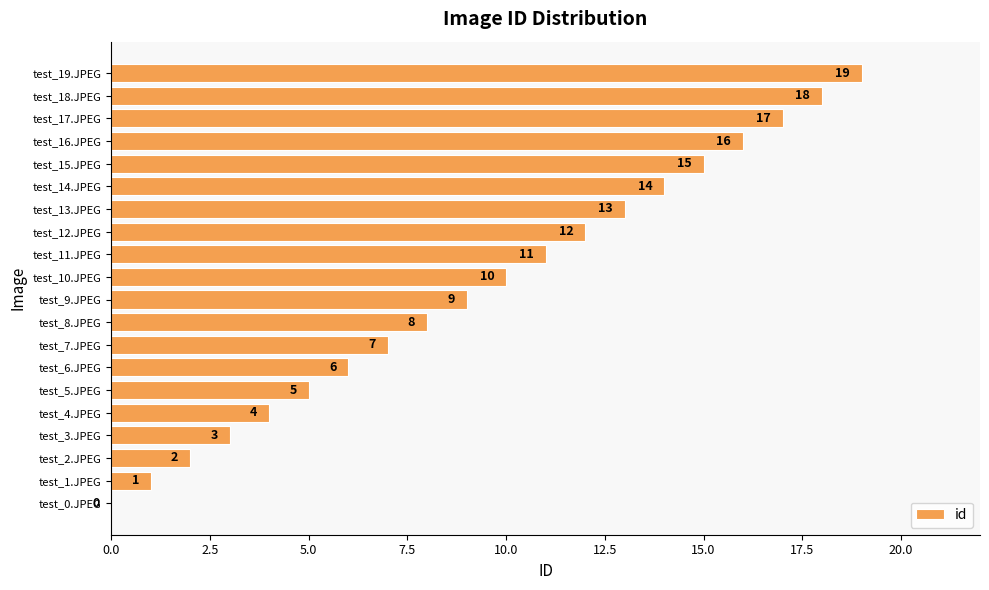

What is the greatest value displayed?

19